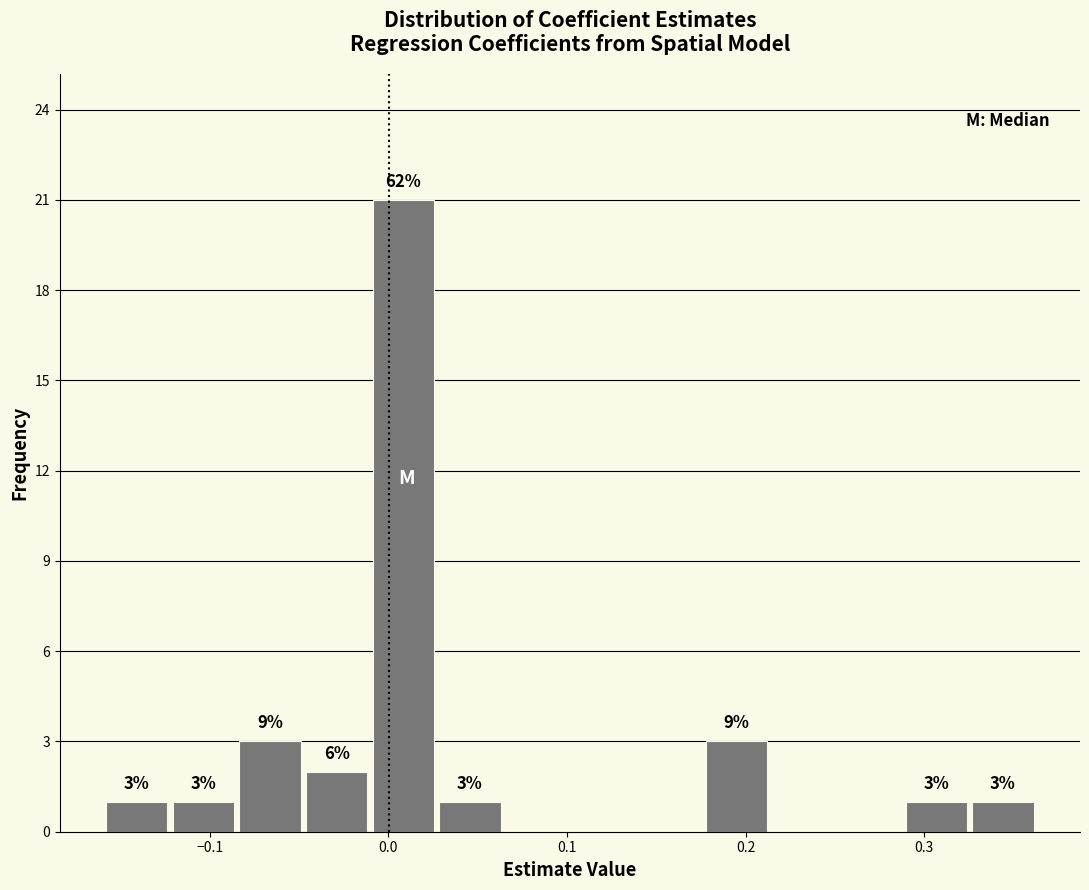

Read against the x-axis, roughly where is the centre of the tallest bar?

0.01